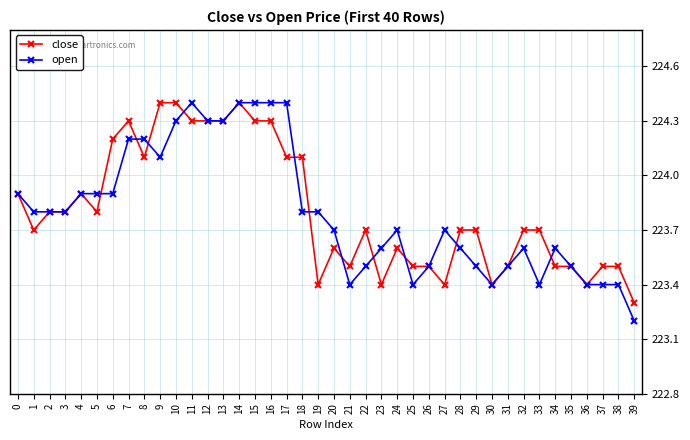

Reading left to right, extract all data points from this chart.

close: 0=223.9	1=223.7	2=223.8	3=223.8	4=223.9	5=223.8	6=224.2	7=224.3	8=224.1	9=224.4	10=224.4	11=224.3	12=224.3	13=224.3	14=224.4	15=224.3	16=224.3	17=224.1	18=224.1	19=223.4	20=223.6	21=223.5	22=223.7	23=223.4	24=223.6	25=223.5	26=223.5	27=223.4	28=223.7	29=223.7	30=223.4	31=223.5	32=223.7	33=223.7	34=223.5	35=223.5	36=223.4	37=223.5	38=223.5	39=223.3
open: 0=223.9	1=223.8	2=223.8	3=223.8	4=223.9	5=223.9	6=223.9	7=224.2	8=224.2	9=224.1	10=224.3	11=224.4	12=224.3	13=224.3	14=224.4	15=224.4	16=224.4	17=224.4	18=223.8	19=223.8	20=223.7	21=223.4	22=223.5	23=223.6	24=223.7	25=223.4	26=223.5	27=223.7	28=223.6	29=223.5	30=223.4	31=223.5	32=223.6	33=223.4	34=223.6	35=223.5	36=223.4	37=223.4	38=223.4	39=223.2